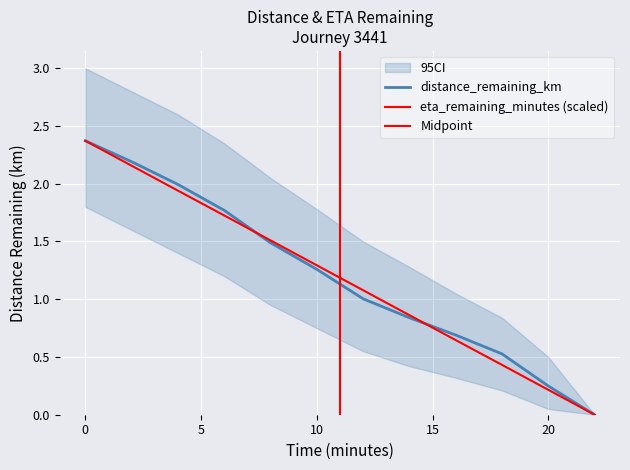

How many intersections are there between distance_remaining_km and eta_remaining_minutes?

2